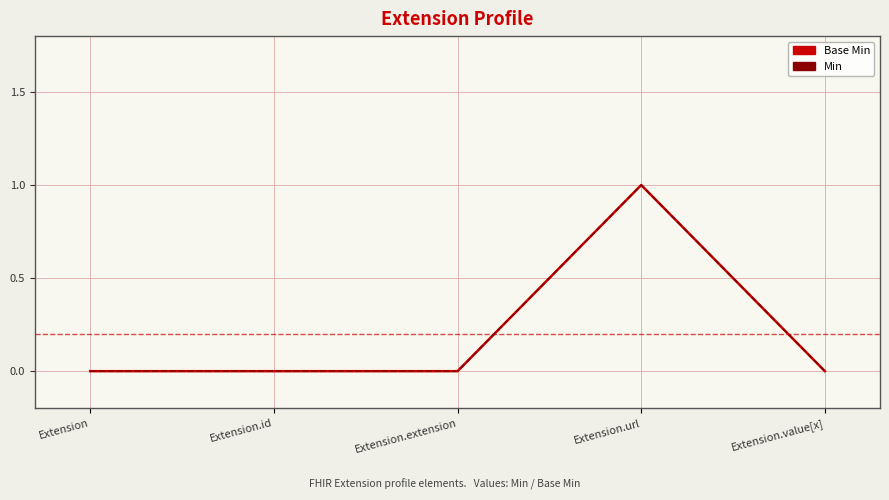

True or false: Min and Base Min cross at least once.

False